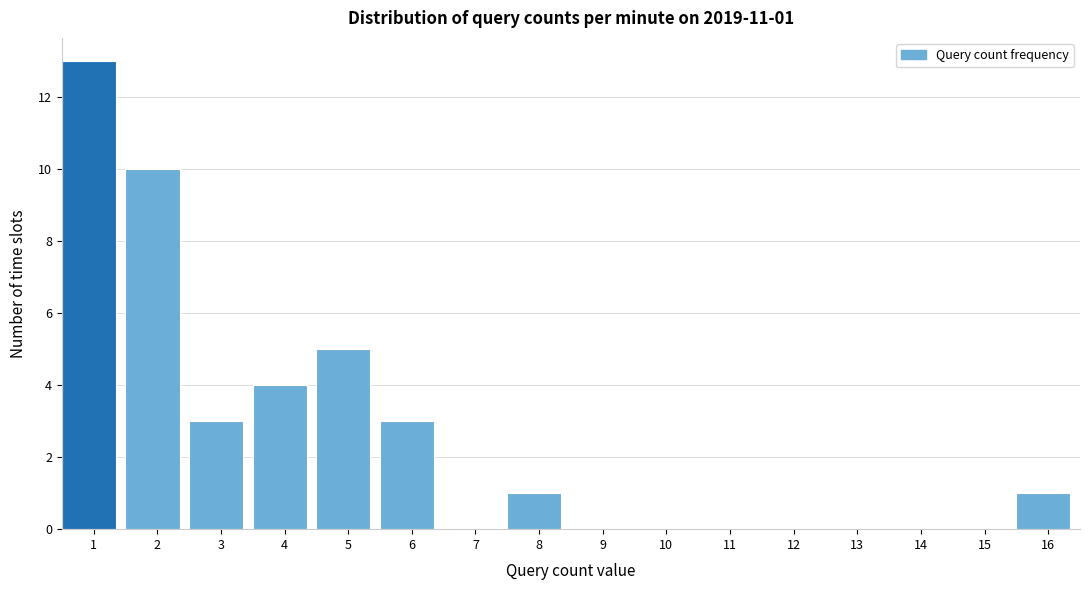

Reading left to right, extract all data points from this chart.

1=13	2=10	3=3	4=4	5=5	6=3	7=0	8=1	9=0	10=0	11=0	12=0	13=0	14=0	15=0	16=1